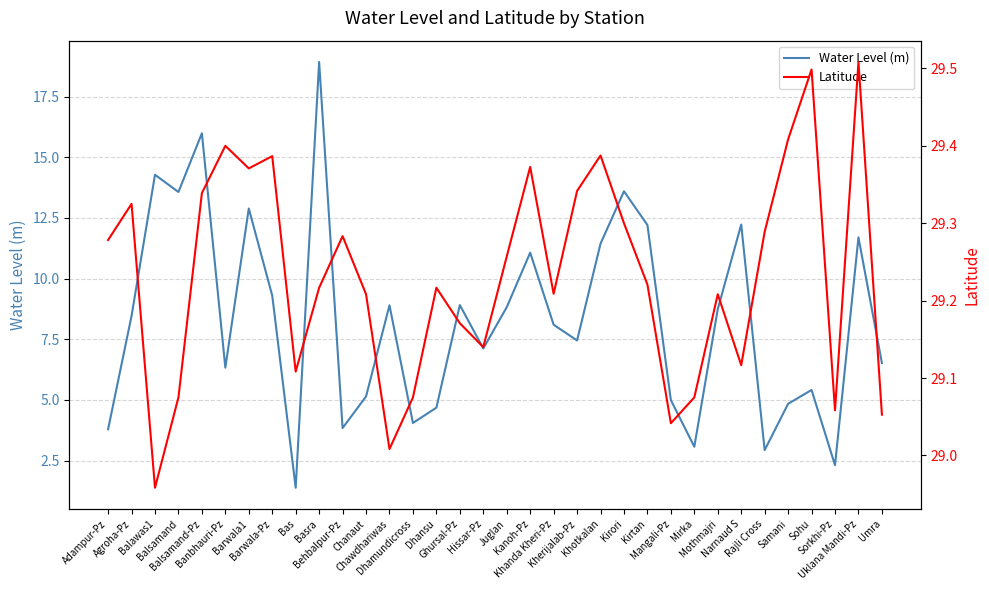

Which category has the highest value in the Latitude series?

Uklana Mandi-Pz